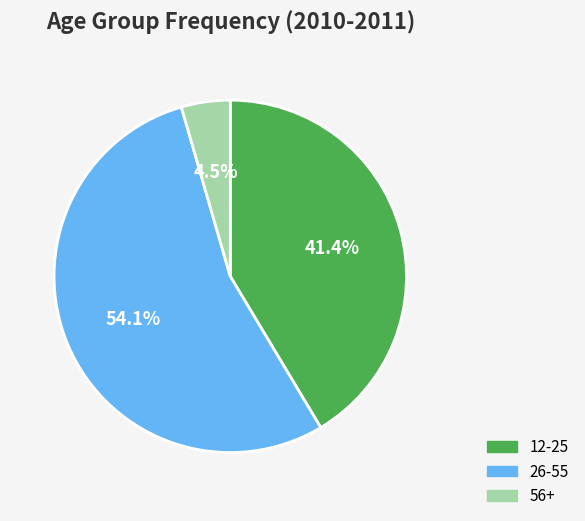

To the nearest percent, what is the combined percentage of 56+ and 12-25?

46%